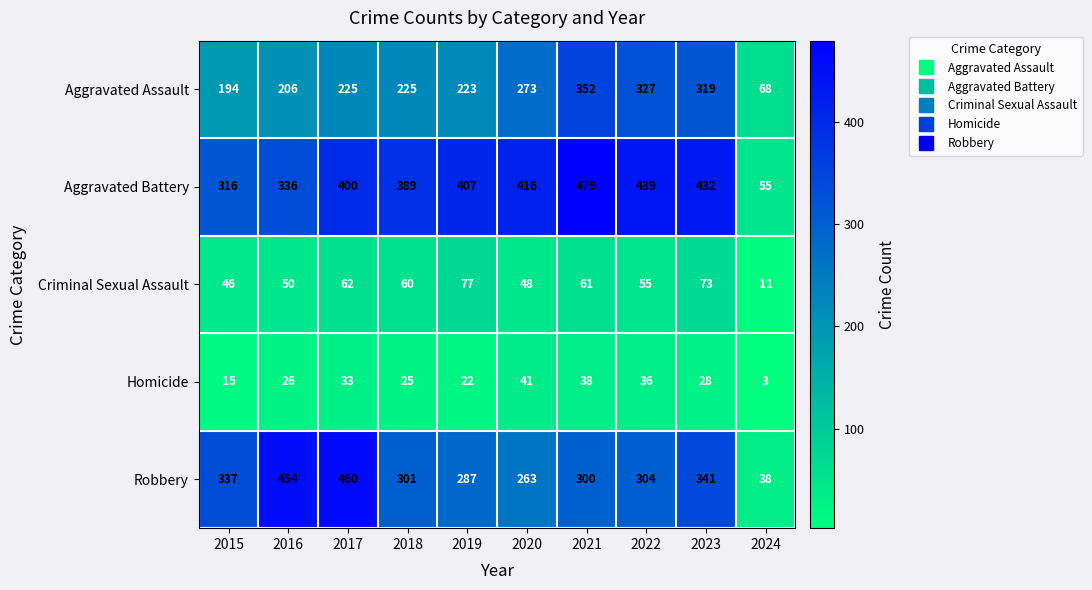

At which label is Aggravated Assault closest to 210?

2016